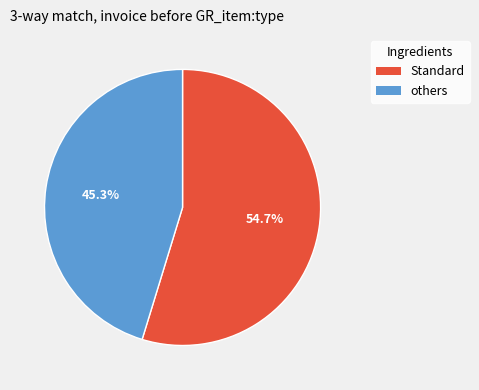

Does any single category account for the majority?

Yes